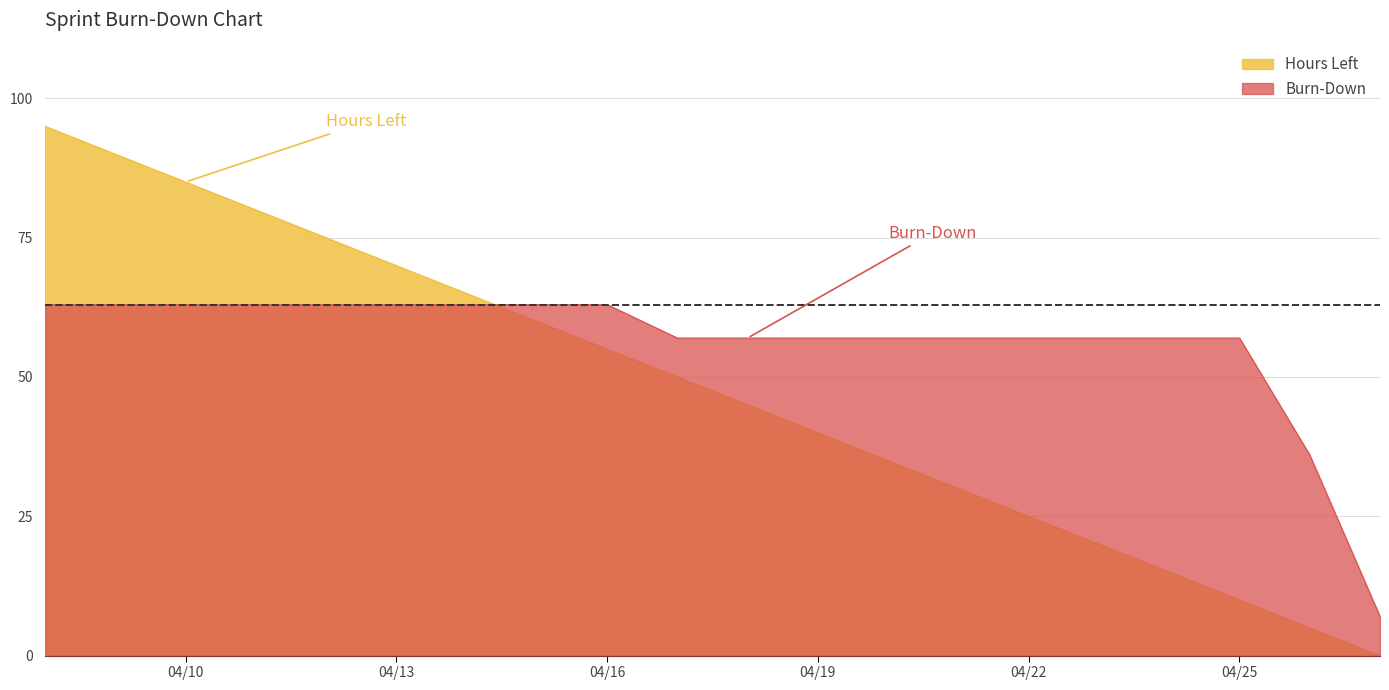

True or false: Hours Left and Burn-Down intersect in this chart.

True